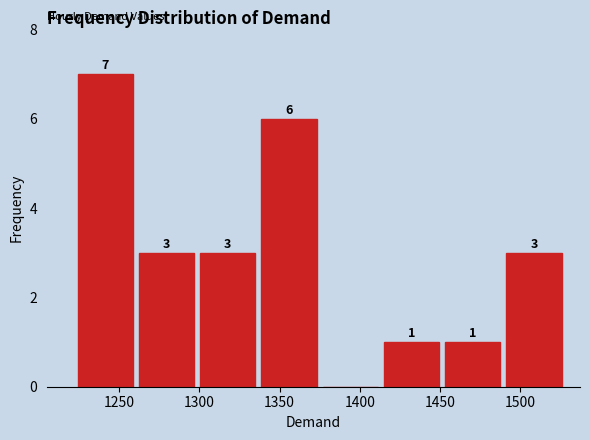

Which range on the x-axis has the tallest bar?

1225 to 1260